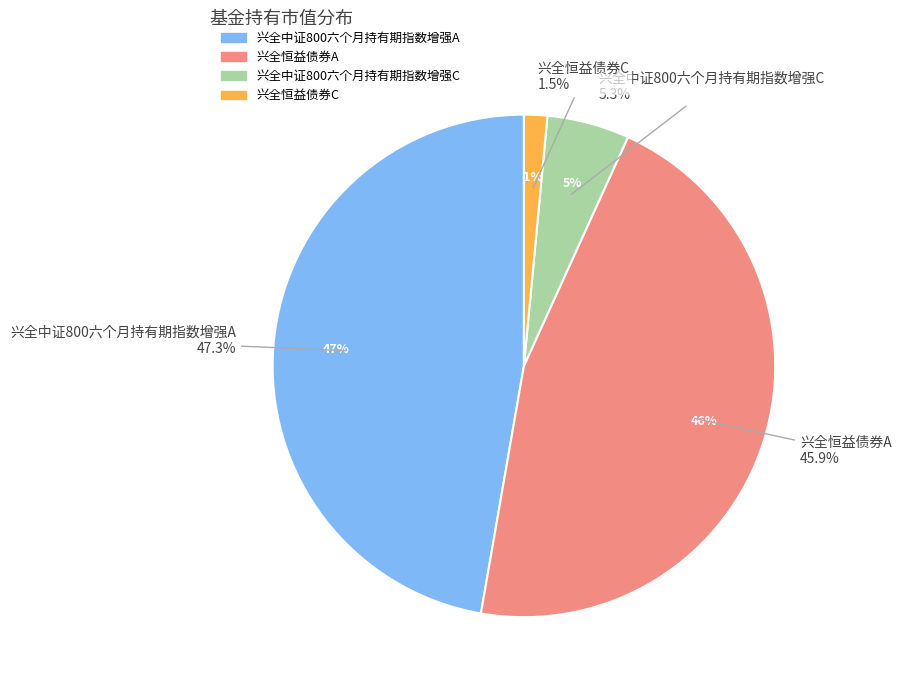

Count the number of slices in the pie.

4